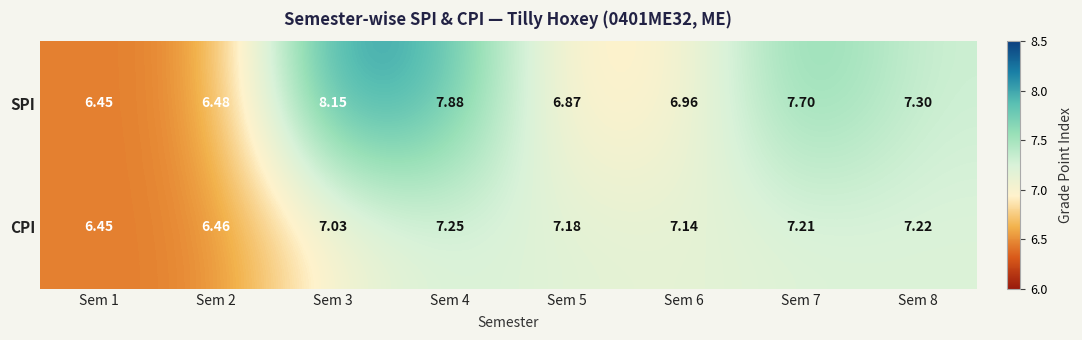

How many values in the SPI series exceed 7?

4